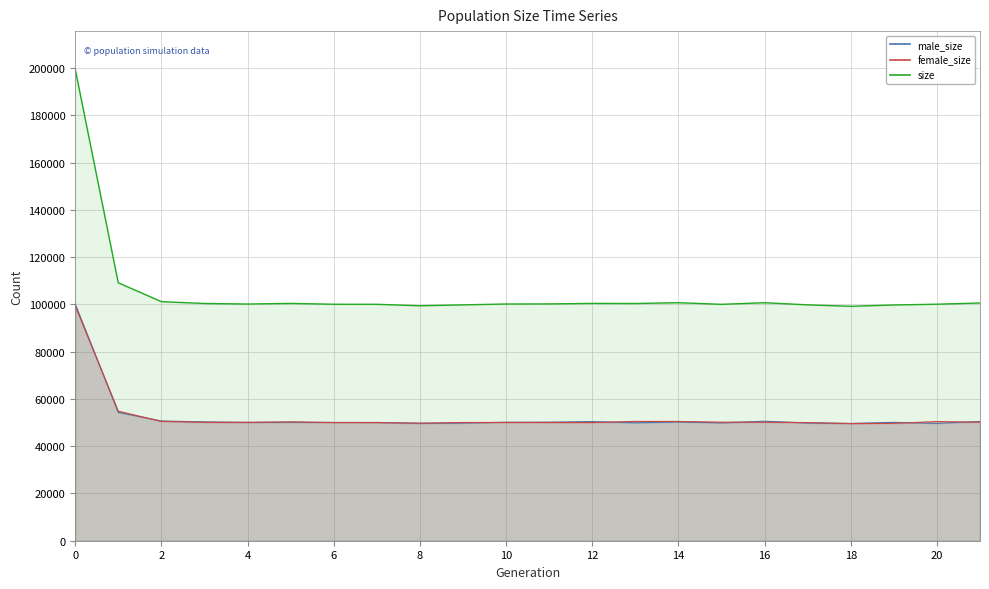

Is the value of male_size line at 19 greater than the value of female_size line at 20?

Yes